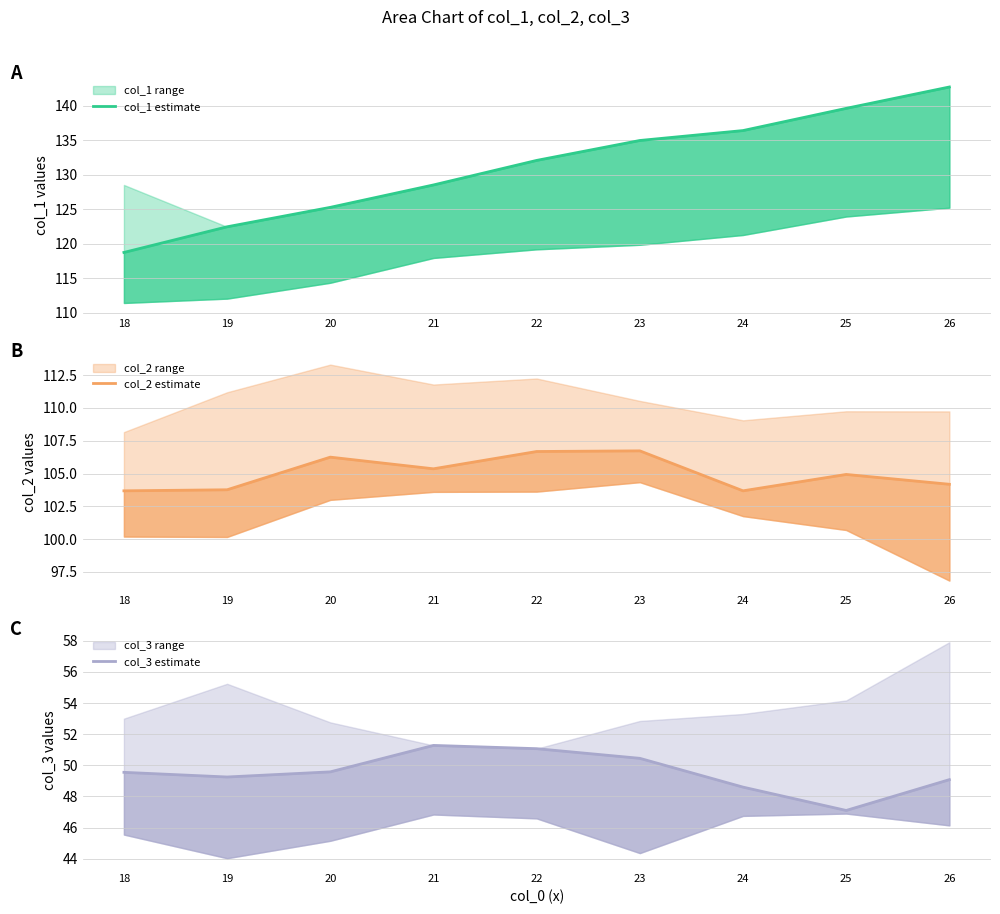

Which series has the largest total across all categories?

col_1 estimate